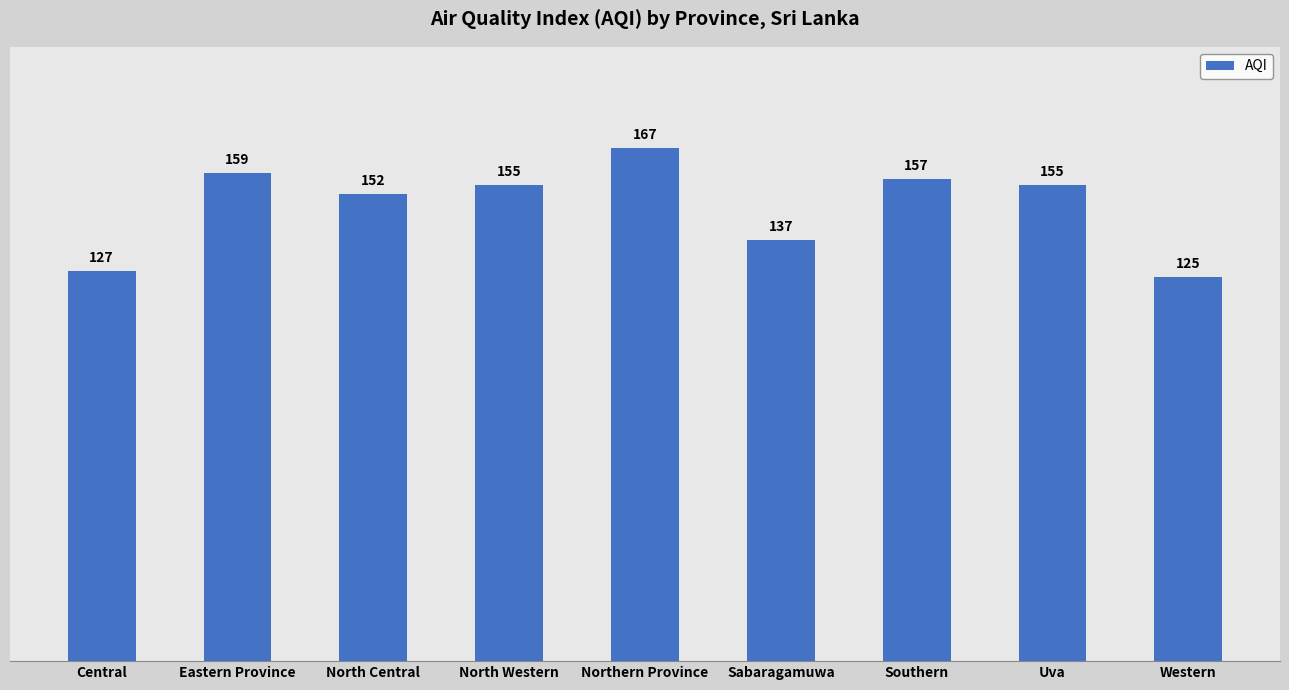

Which category has the highest value across all series?

Northern Province